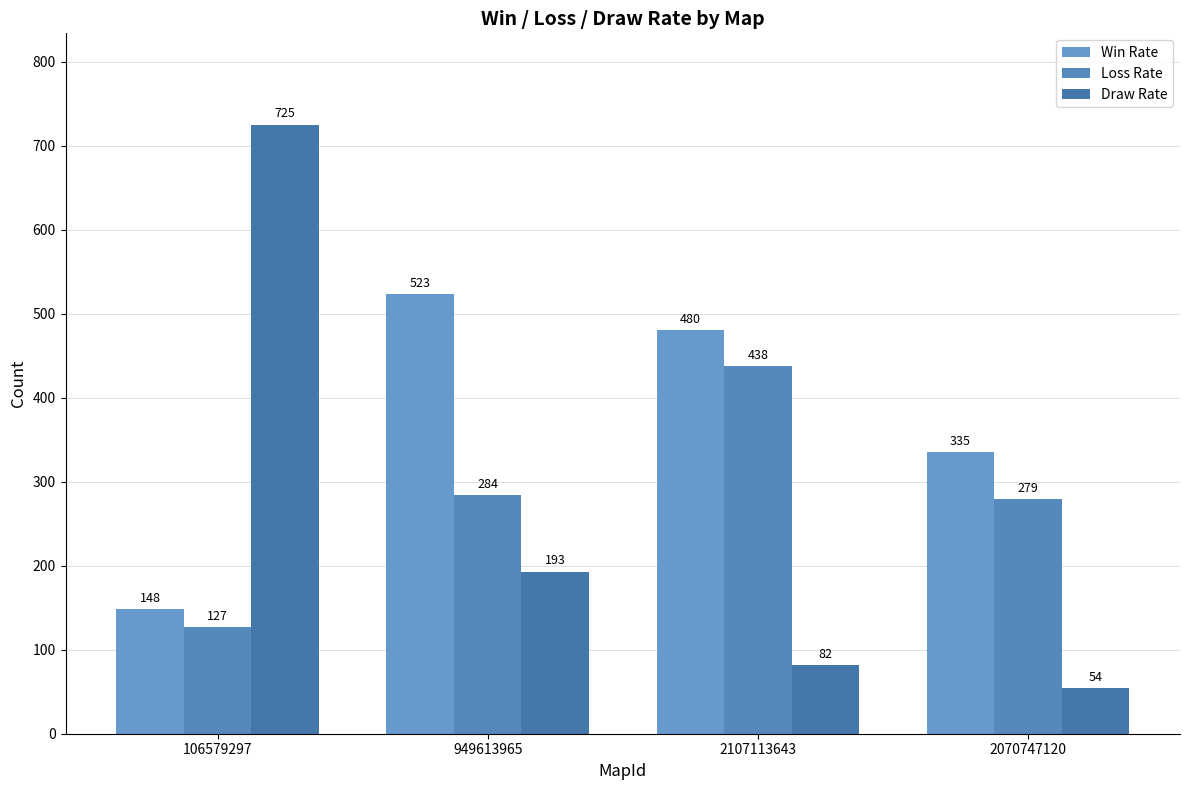

What is the total value across all series at 949613965?

1000